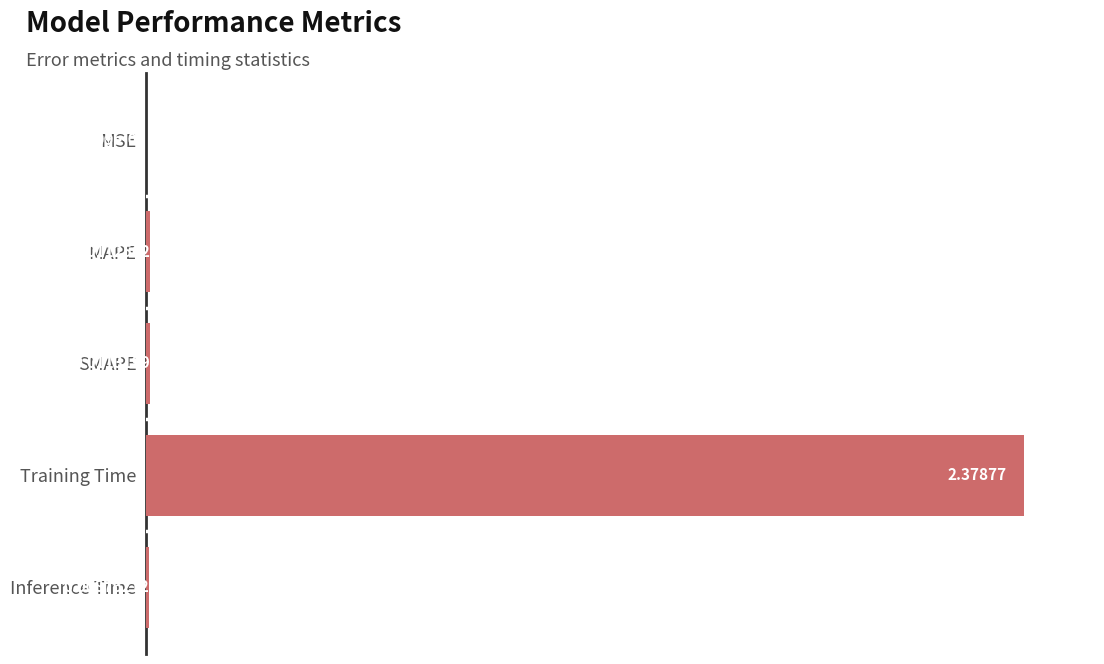

Between Inference Time and MAPE, which is larger?

MAPE